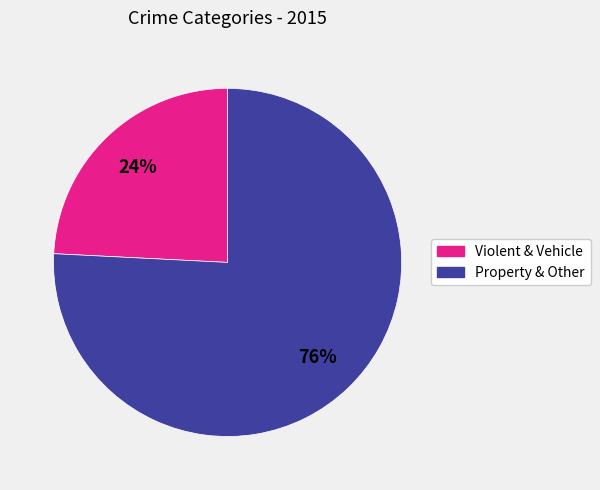

Is there a majority slice in this chart?

Yes